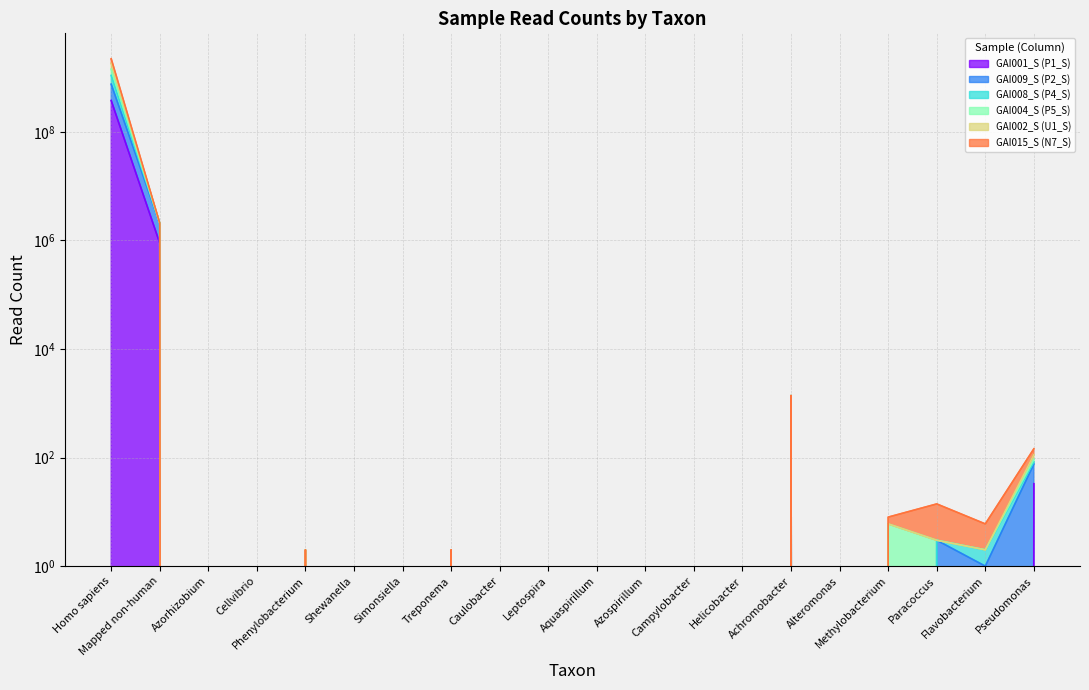

Which category has the highest value in the GAI004_S (P5_S) series?

Homo sapiens